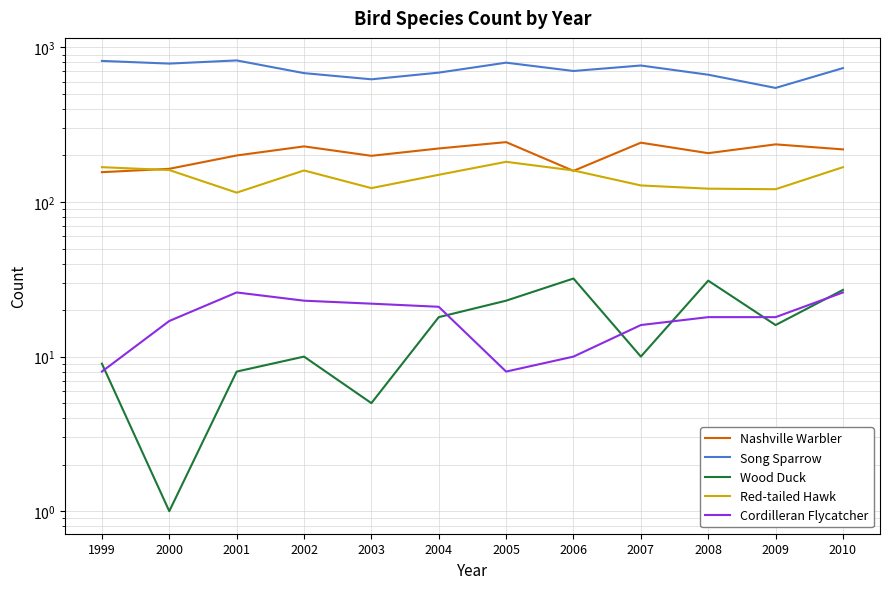

Count the number of data series in this chart.

5